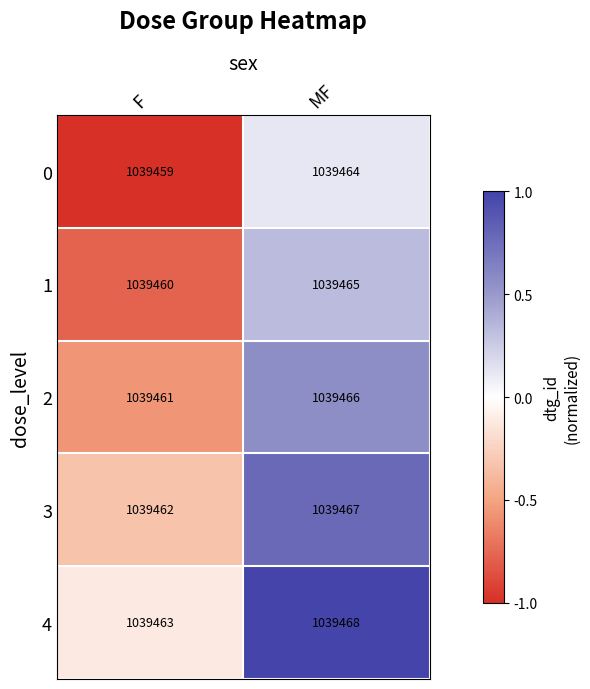

Reading left to right, list all the values displayed in this chart.

0: F=1039459	MF=1039464
1: F=1039460	MF=1039465
2: F=1039461	MF=1039466
3: F=1039462	MF=1039467
4: F=1039463	MF=1039468